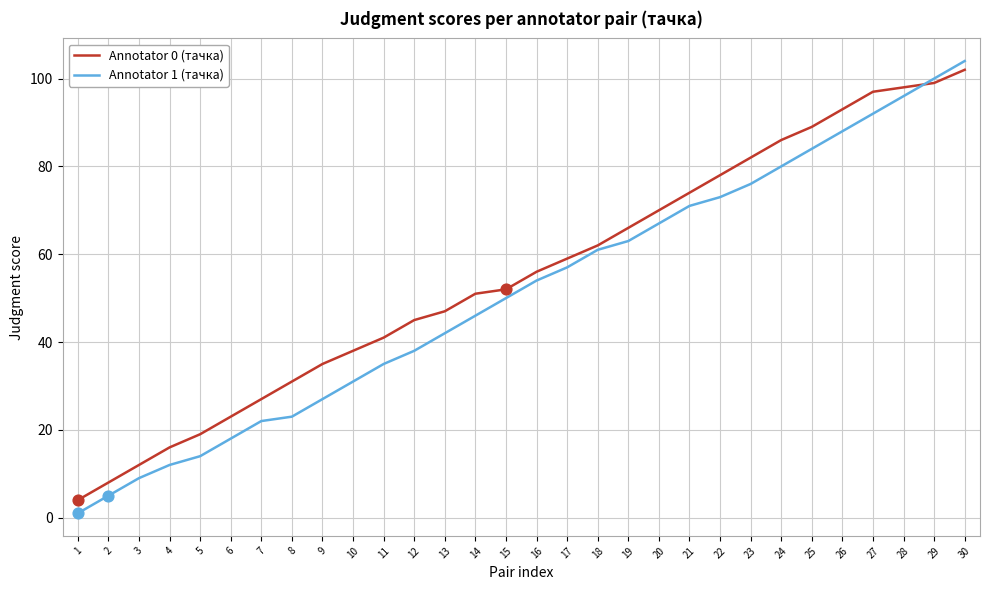

Is the value of Annotator 0 (тачка) at 27 greater than the value of Annotator 1 (тачка) at 30?

No